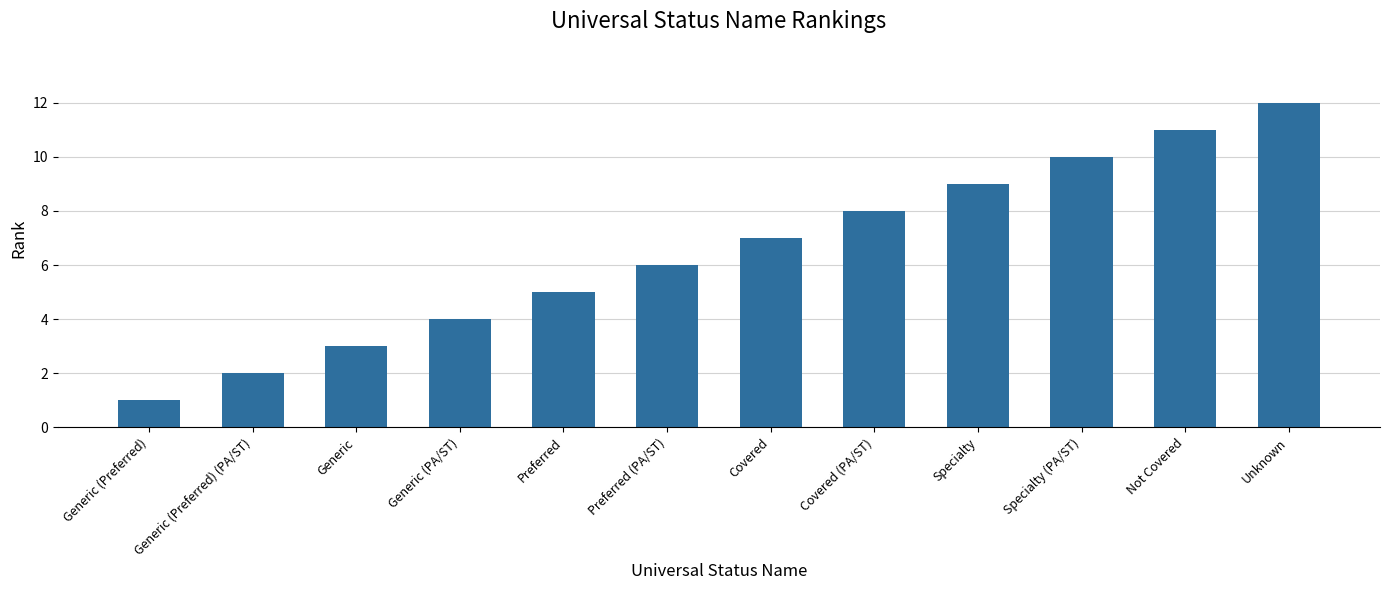

What is the label of the 11th bar from the right?

Generic (Preferred) (PA/ST)